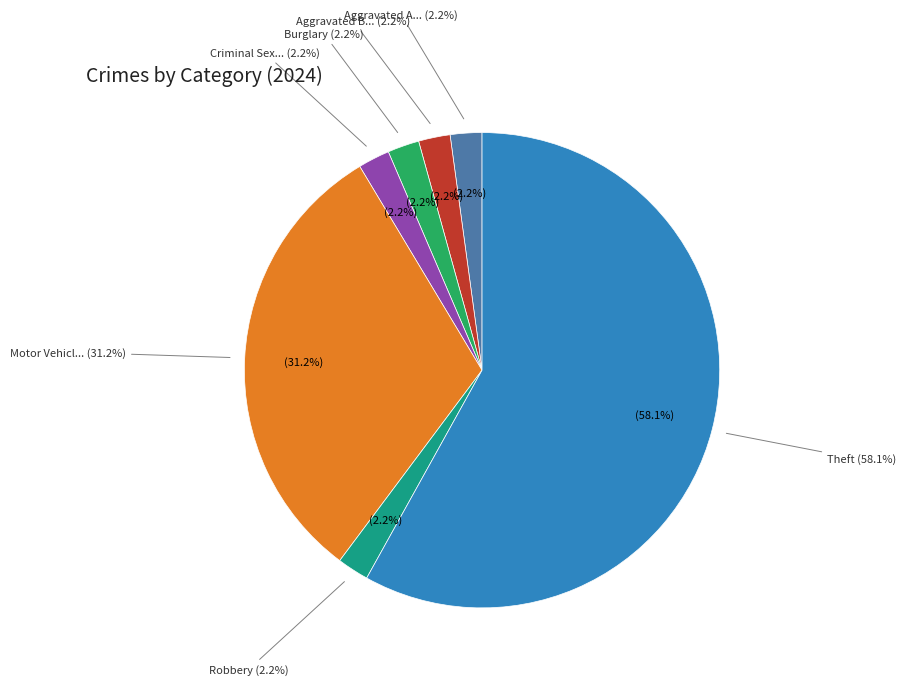

Does any single category account for the majority?

Yes